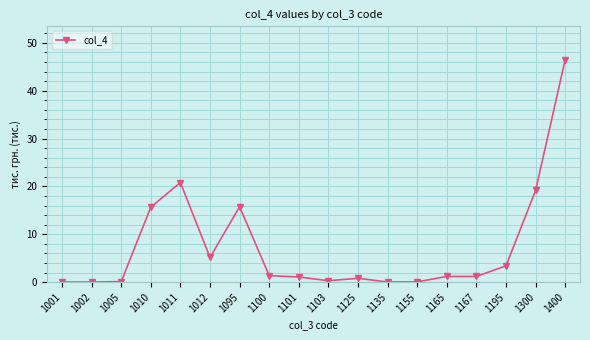

True or false: there are more than 0 points higher than both neighbors.

True